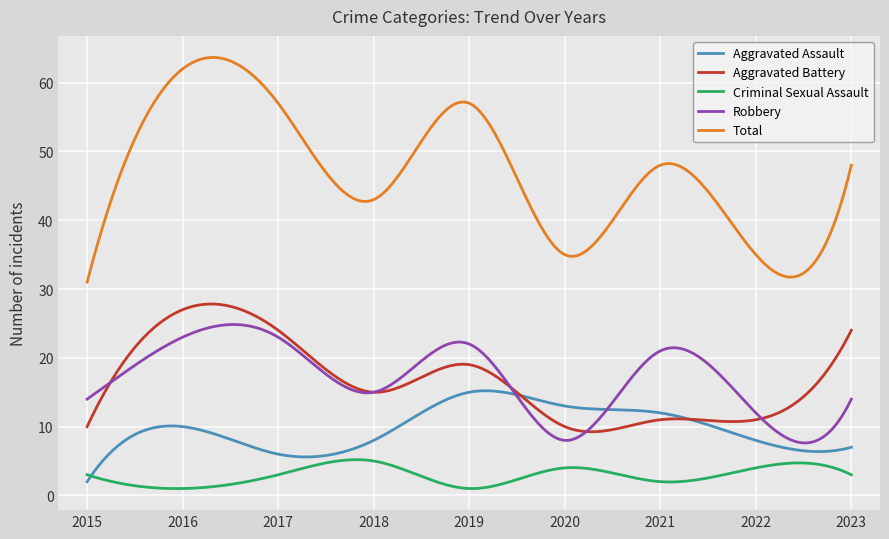

Which series has the largest total across all categories?

Total